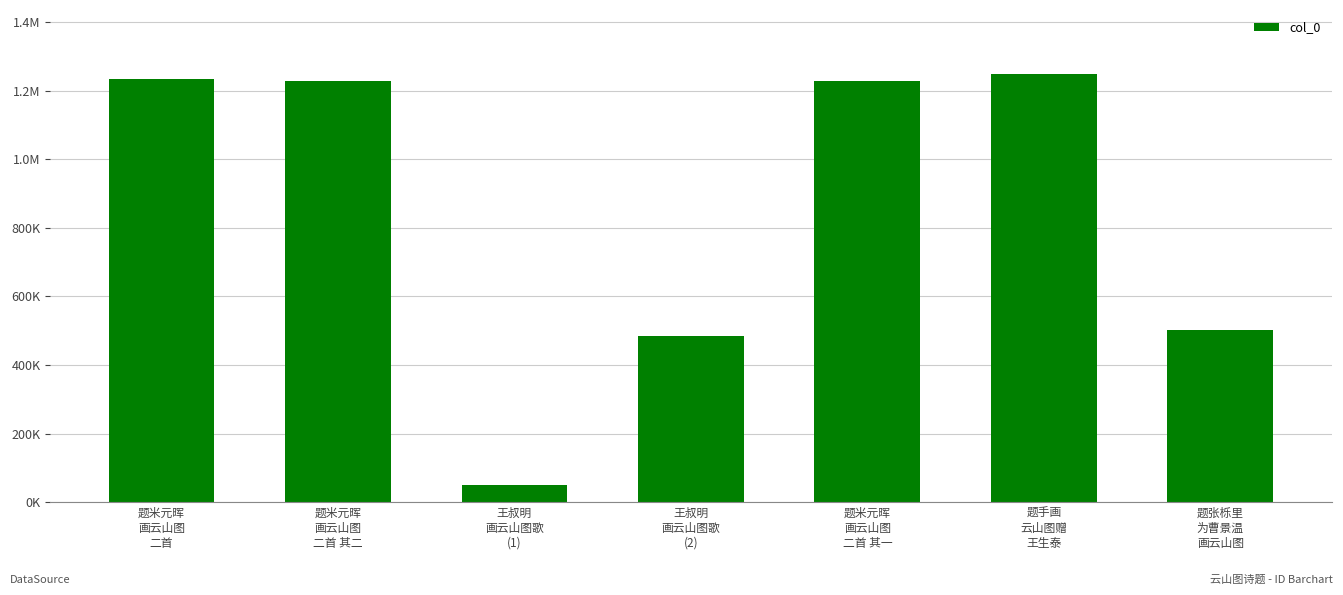

Are the bars grouped side by side (vs. stacked)?

No